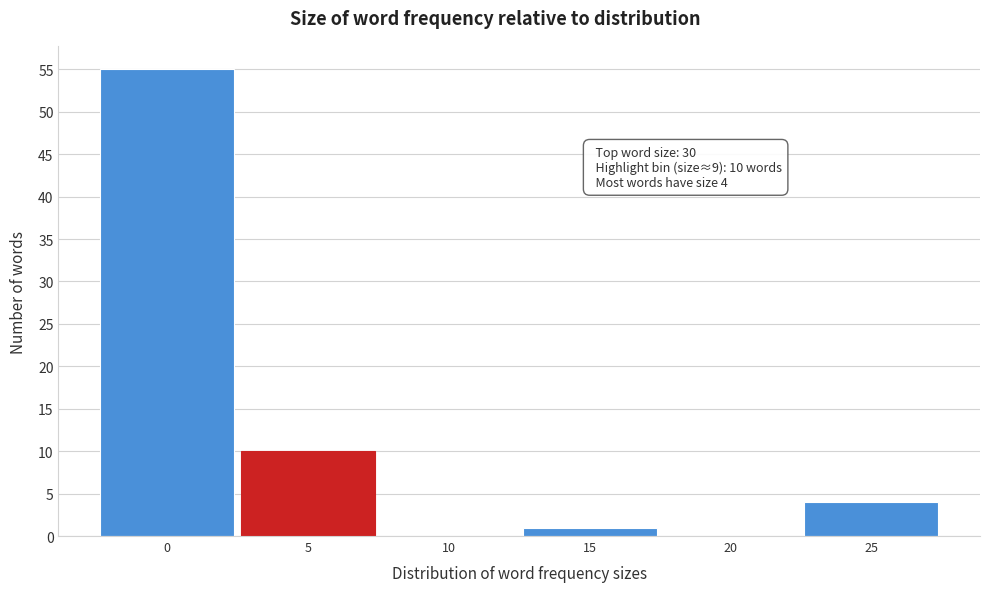

Reading right to left, transcribe all the data shown in this chart.

25=4	20=0	15=1	10=0	5=10	0=55